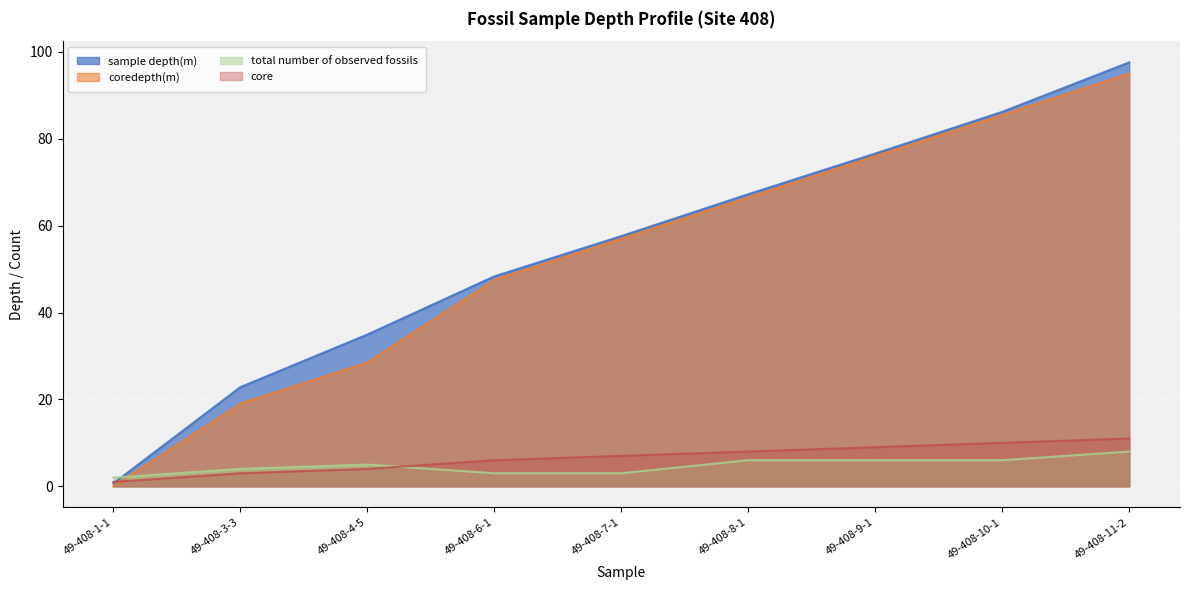

At which label is sample depth(m) closest to 49?

49-408-6-1